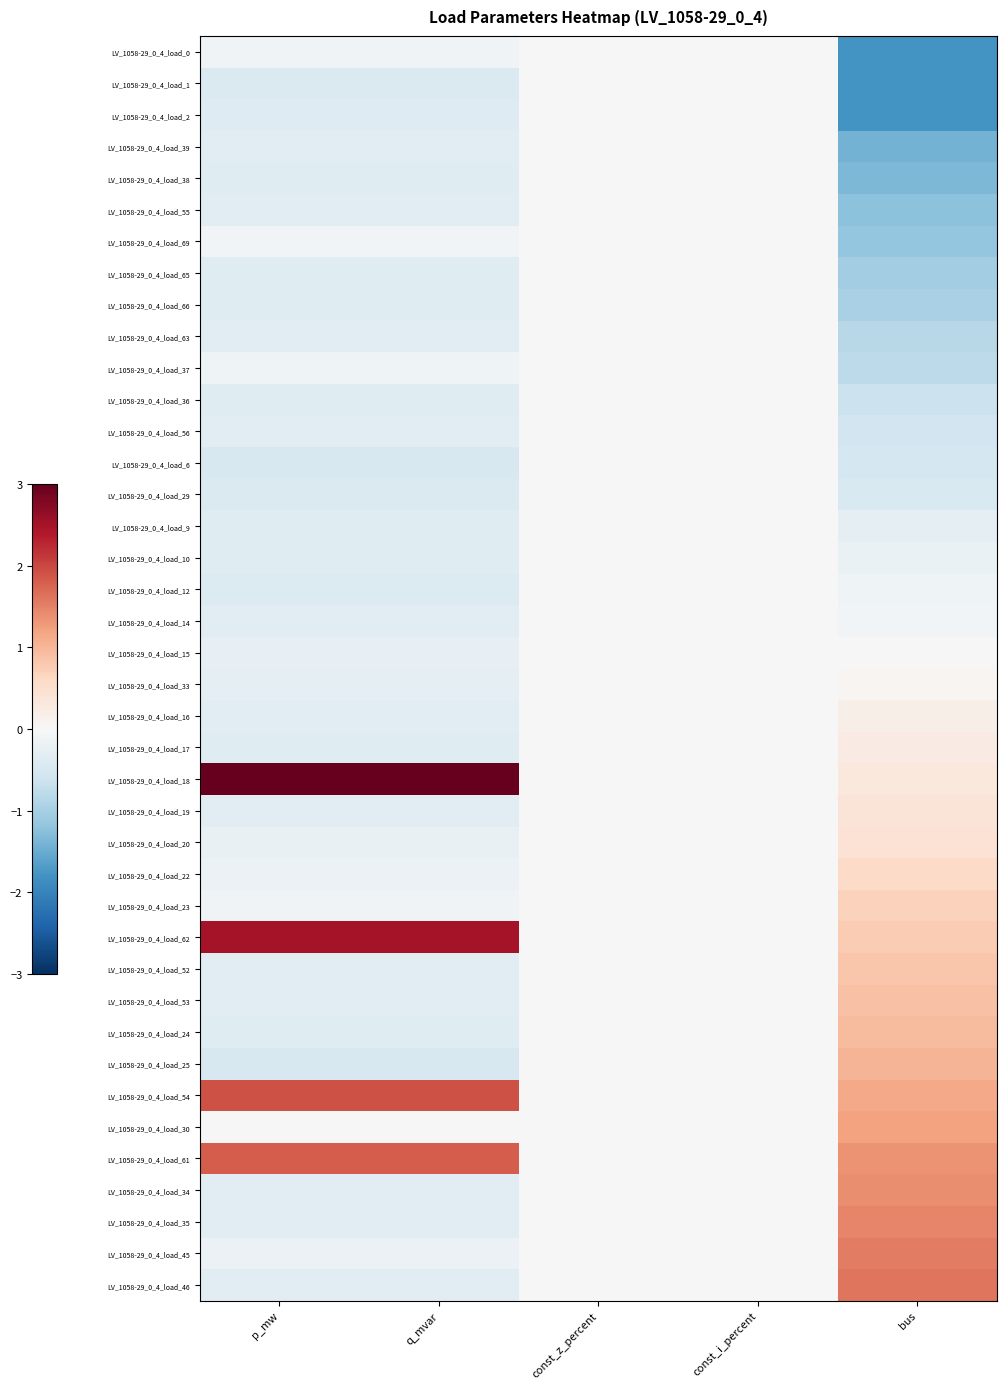

At which category does the chart reach its peak across all series?

p_mw